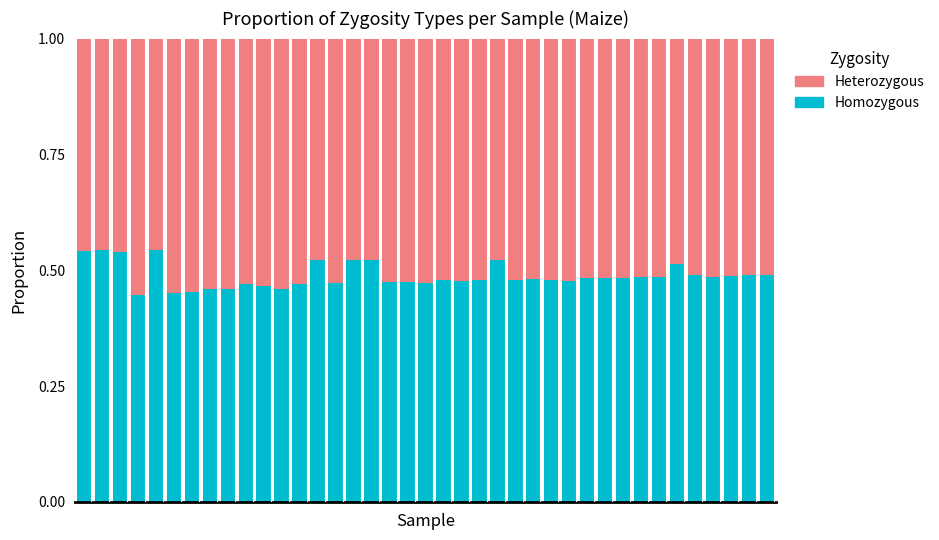

How many bars are there in total?

39